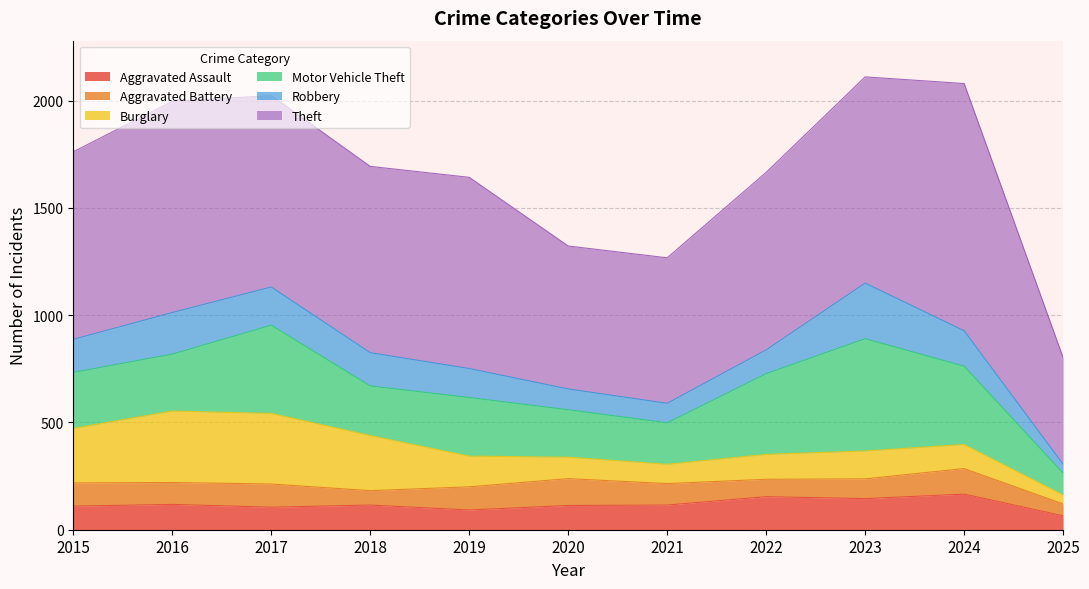

Reading left to right, list all the values displayed in this chart.

Aggravated Assault: 110	118	105	115	92	113	115	154	145	166	65
Aggravated Battery: 108	102	108	67	108	125	100	81	92	119	55
Burglary: 254	333	329	257	143	100	90	116	130	112	42
Motor Vehicle Theft: 261	265	411	231	273	221	193	376	523	365	102
Robbery: 154	194	178	155	135	97	91	111	259	165	41
Theft: 874	984	892	868	891	666	678	827	961	1152	497